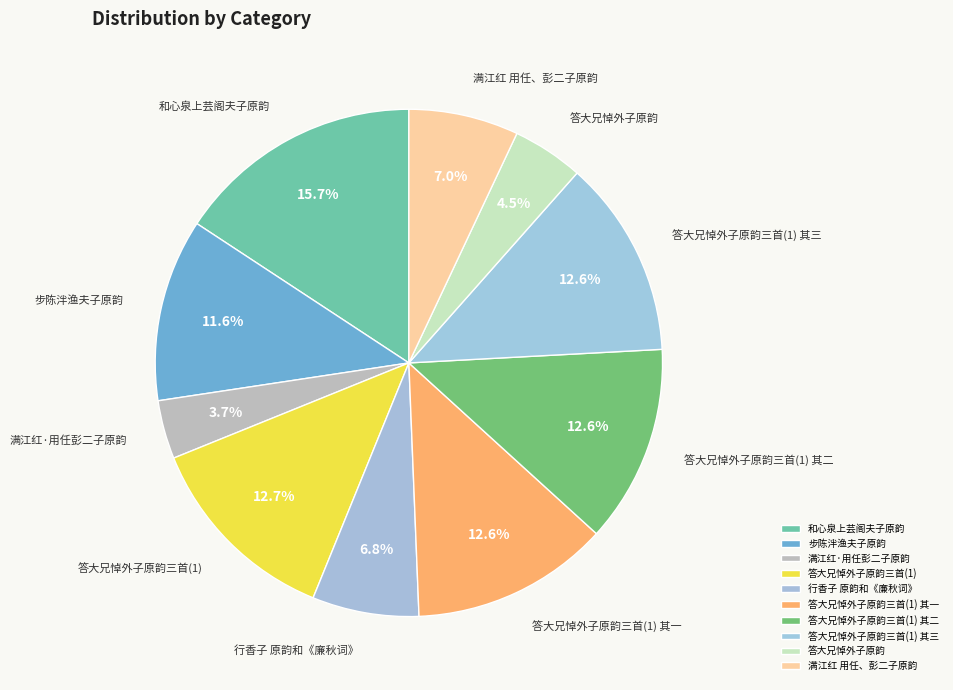

Is there any slice that represents more than half of the pie?

No